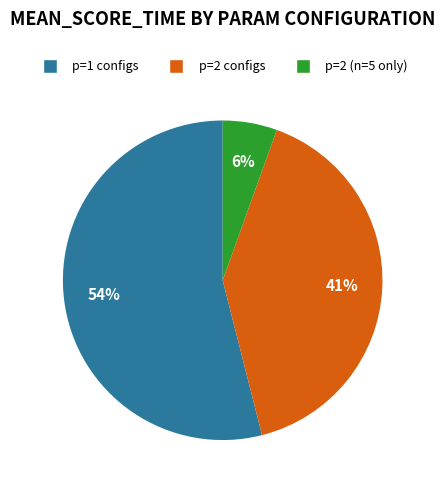

True or false: p=2 (n=5 only) accounts for 6% of the total.

True